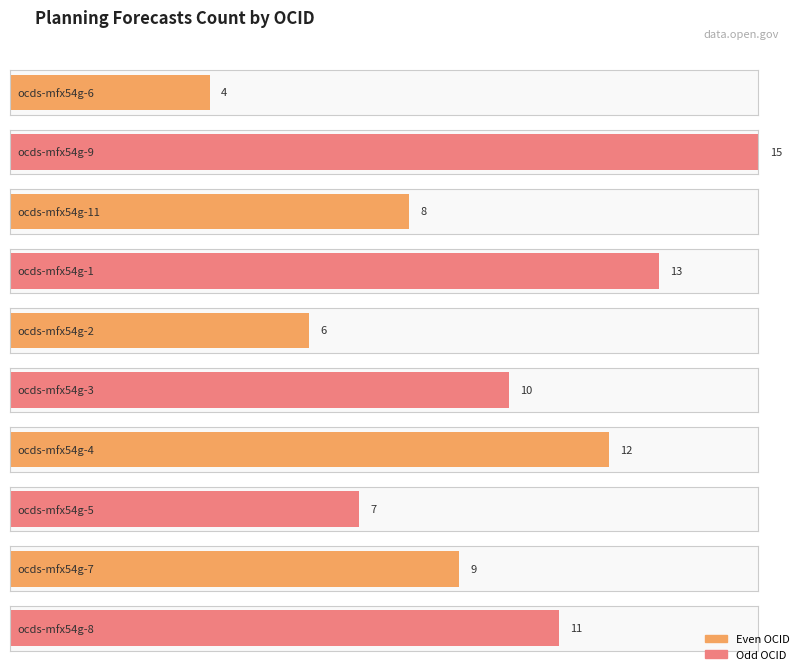

What is the change in value from ocds-mfx54g-2 to ocds-mfx54g-7?

+3